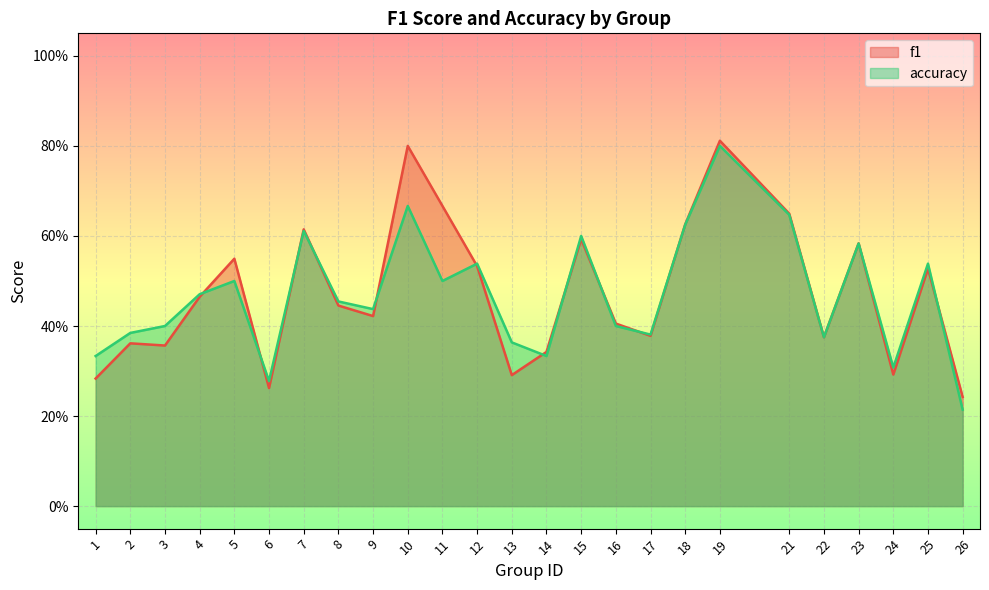

What are all the series names shown in the legend?

f1, accuracy